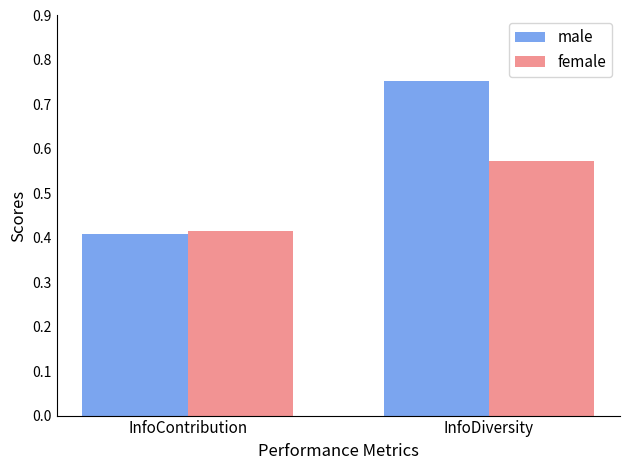

Rank the categories by male value from highest to lowest.

InfoDiversity, InfoContribution